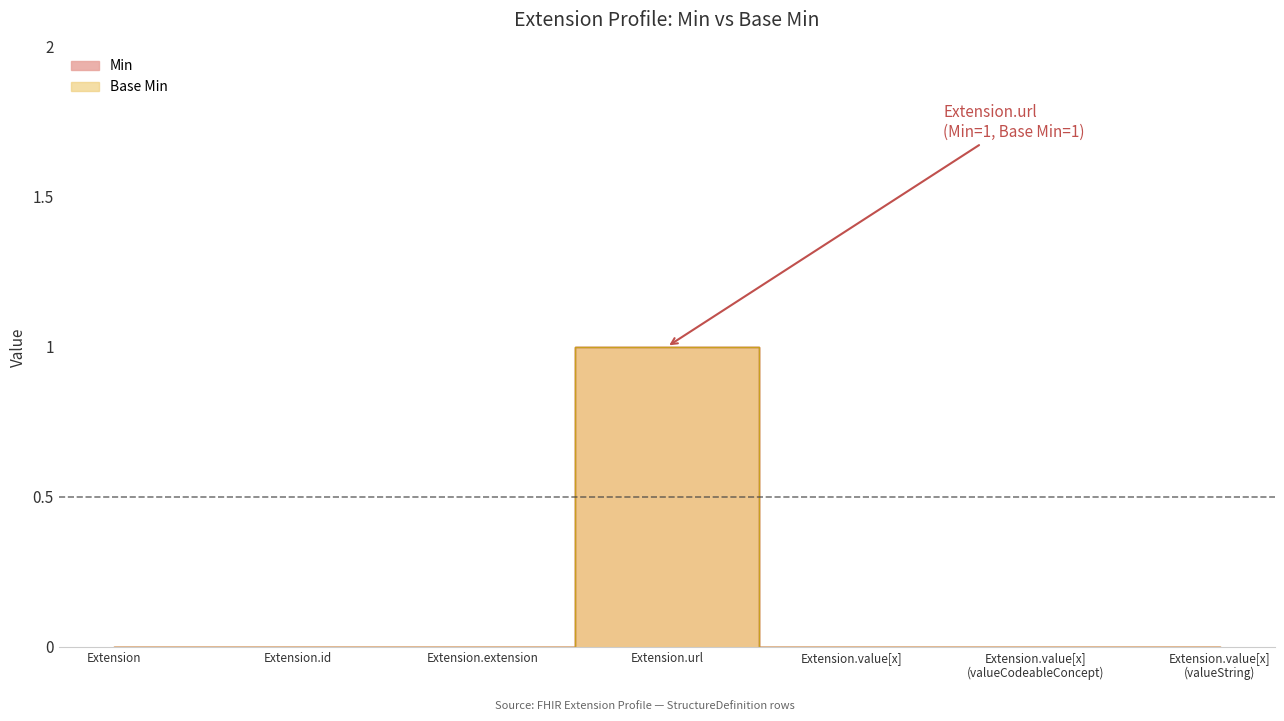

Reading right to left, transcribe all the data shown in this chart.

Min: Extension.value[x] (valueString)=0	Extension.value[x] (valueCodeableConcept)=0	Extension.value[x]=0	Extension.url=1	Extension.extension=0	Extension.id=0	Extension=0
Base Min: Extension.value[x] (valueString)=0	Extension.value[x] (valueCodeableConcept)=0	Extension.value[x]=0	Extension.url=1	Extension.extension=0	Extension.id=0	Extension=0